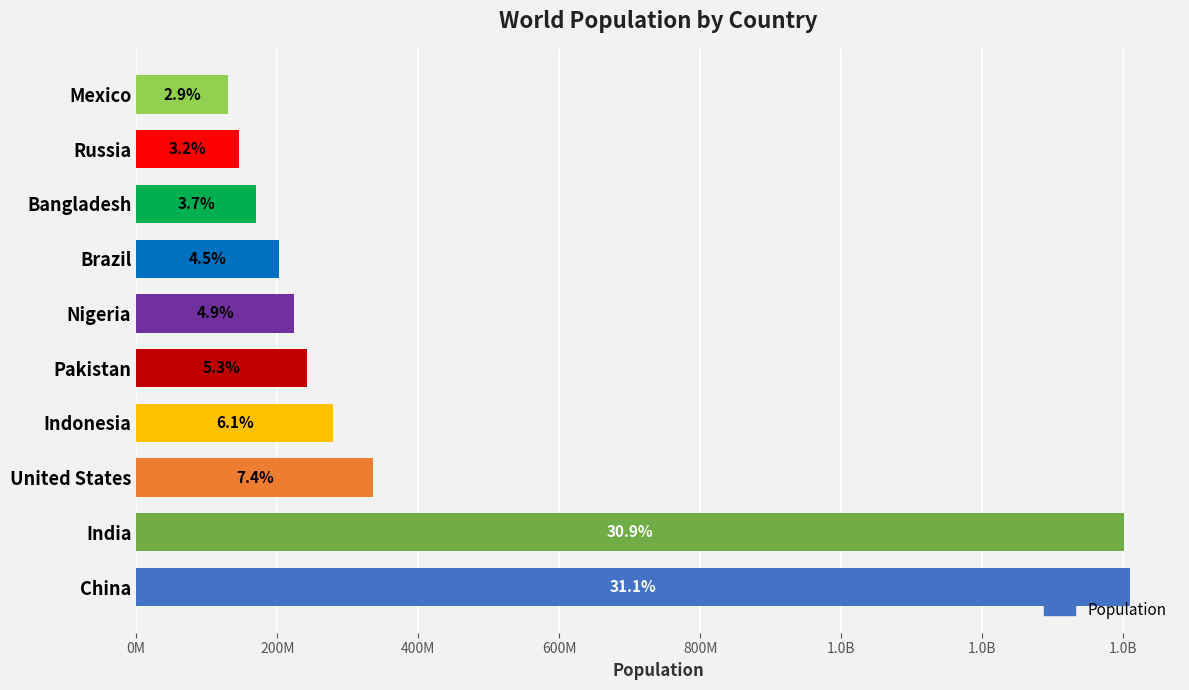

Are the bars horizontal?

Yes